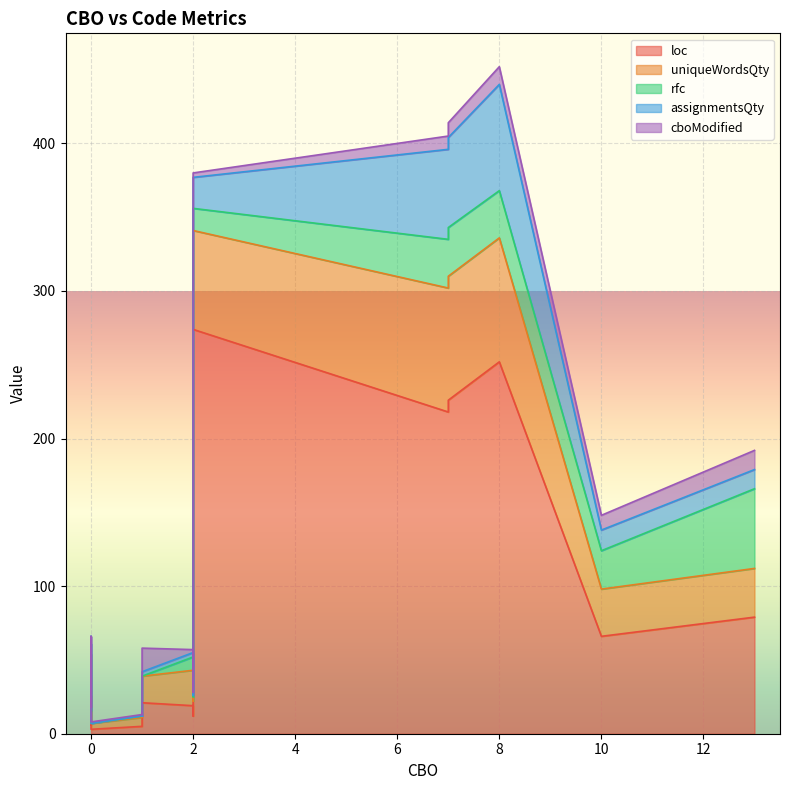

What is the difference between the maximum and minimum values in the uniqueWordsQty series?

80